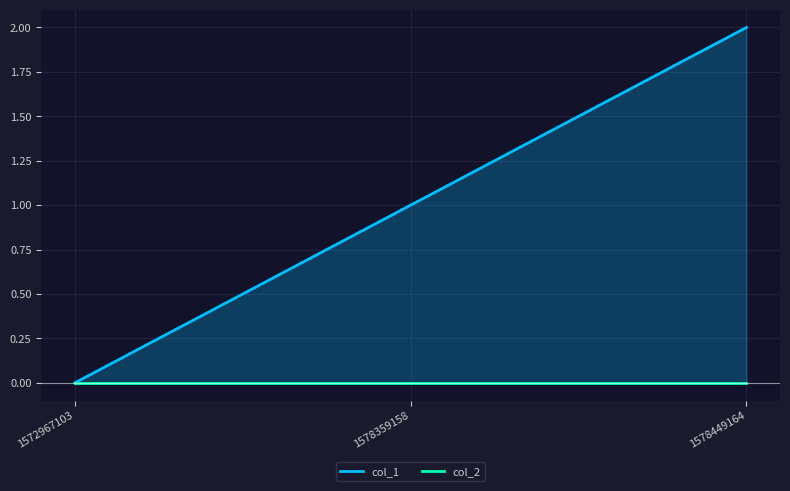

Which category has the highest value in the col_1 series?

1578449164